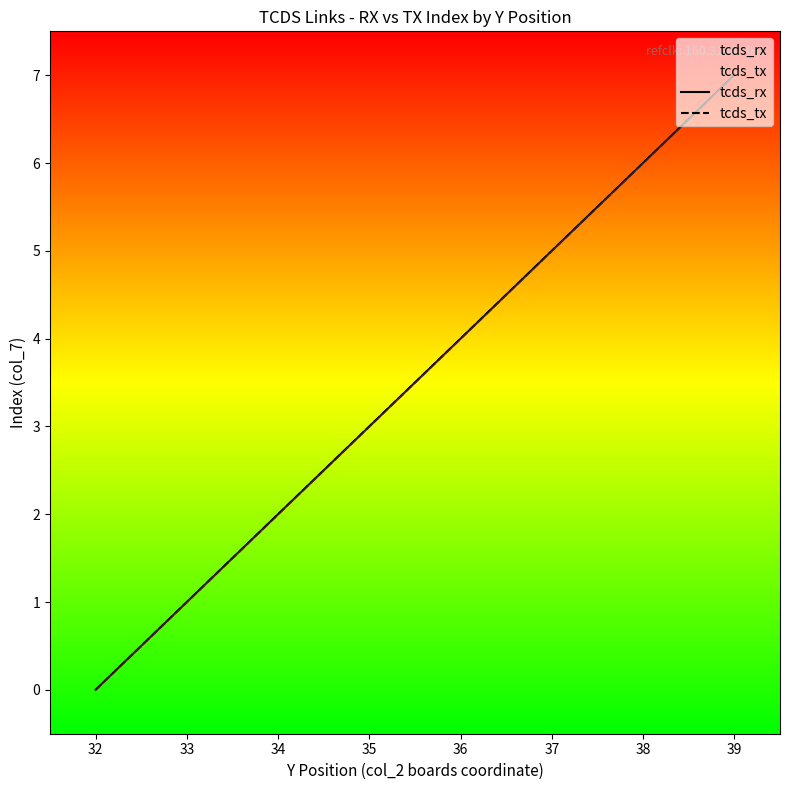

The value of tcds_rx at 37 is 3. True or false?

False